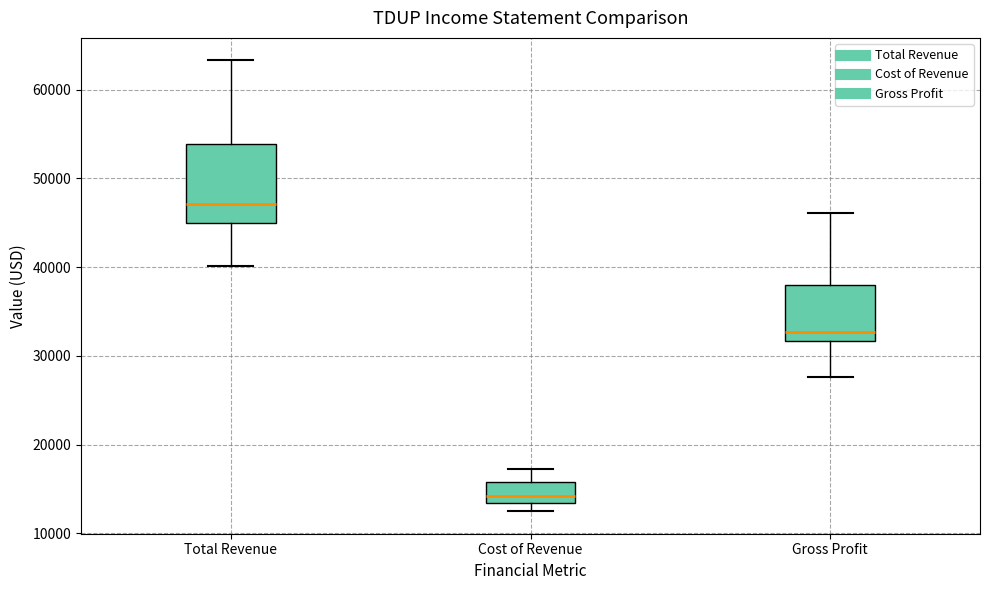

Reading left to right, read every box against the y-axis: the position of its median line, the range the box covers, and the ends of its whiskers. The values are not printed on the chart, so give them approximately, as read against the axis.

Total Revenue: median 47000, box 45000 to 54000, whiskers 40000 to 63000
Cost of Revenue: median 14000, box 13000 to 16000, whiskers 13000 (just below the box's lower edge) to 17000
Gross Profit: median 33000, box 32000 to 38000, whiskers 28000 to 46000